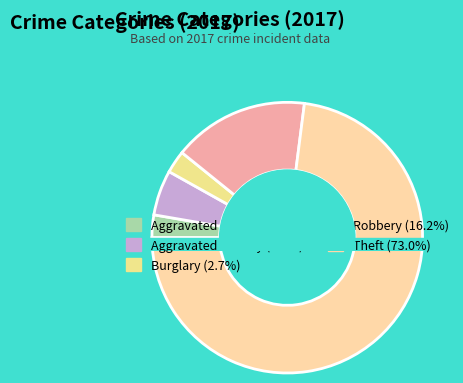

Rank the categories by value from lowest to highest.

Aggravated Assault, Burglary, Aggravated Battery, Robbery, Theft